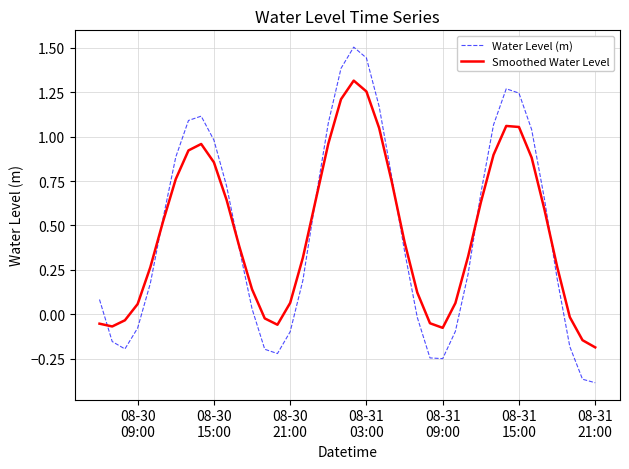

Which series has the largest range (max minus min)?

Water Level (m)